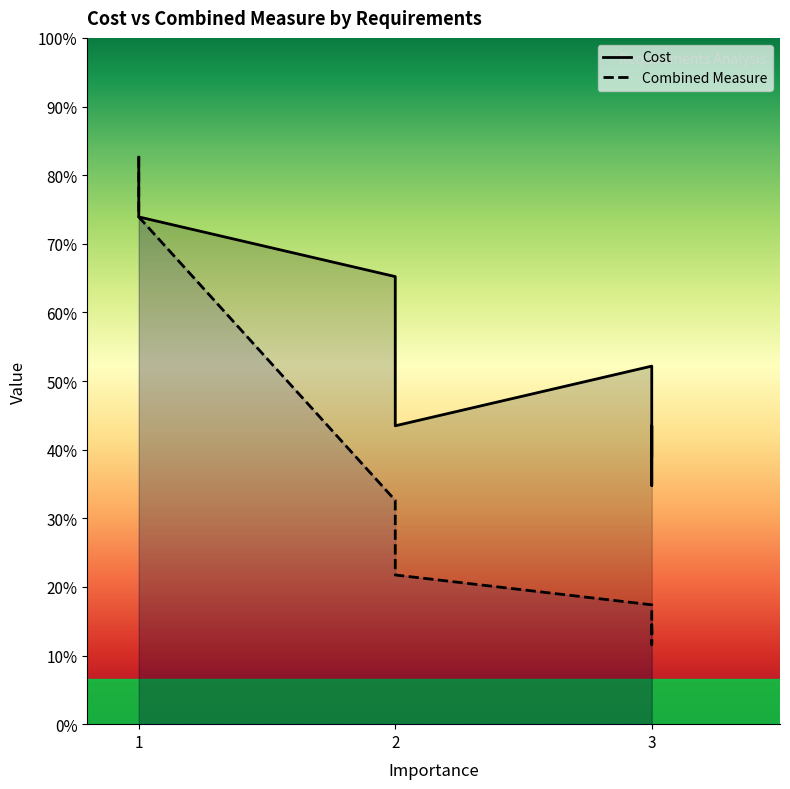

Which series changed the most between R2 and R4?

Combined Measure